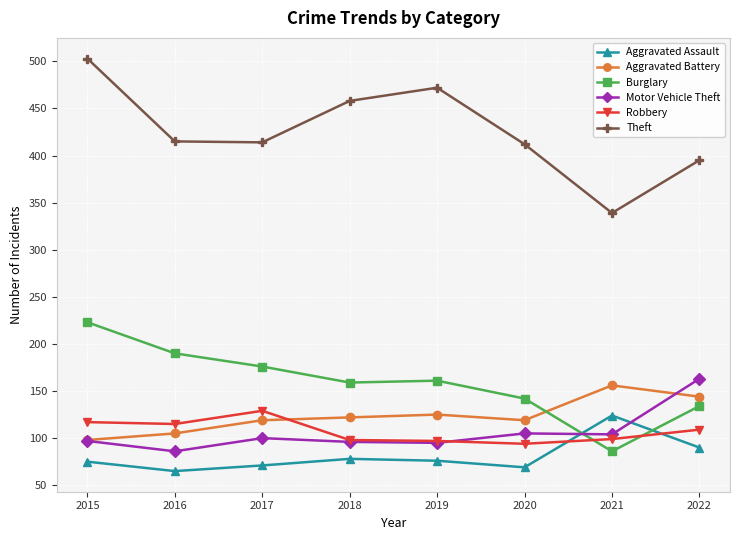

In Theft, how many points are higher than both neighbors (excluding endpoints)?

1